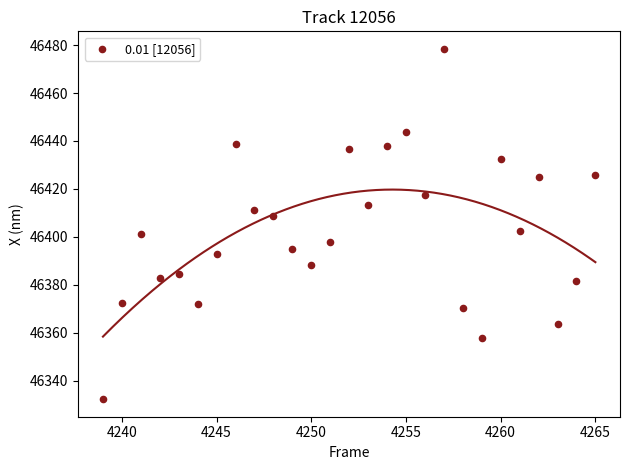

What is the range of X values (max minus min)?

26.0